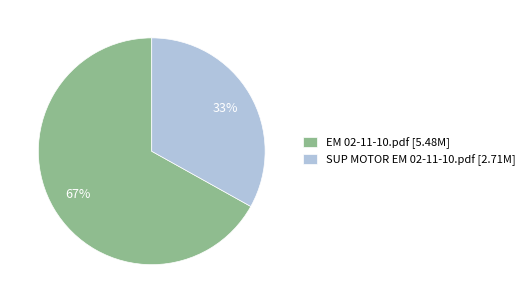

What percentage is the SUP MOTOR EM 02-11-10.pdf slice, to the nearest percent?

33%